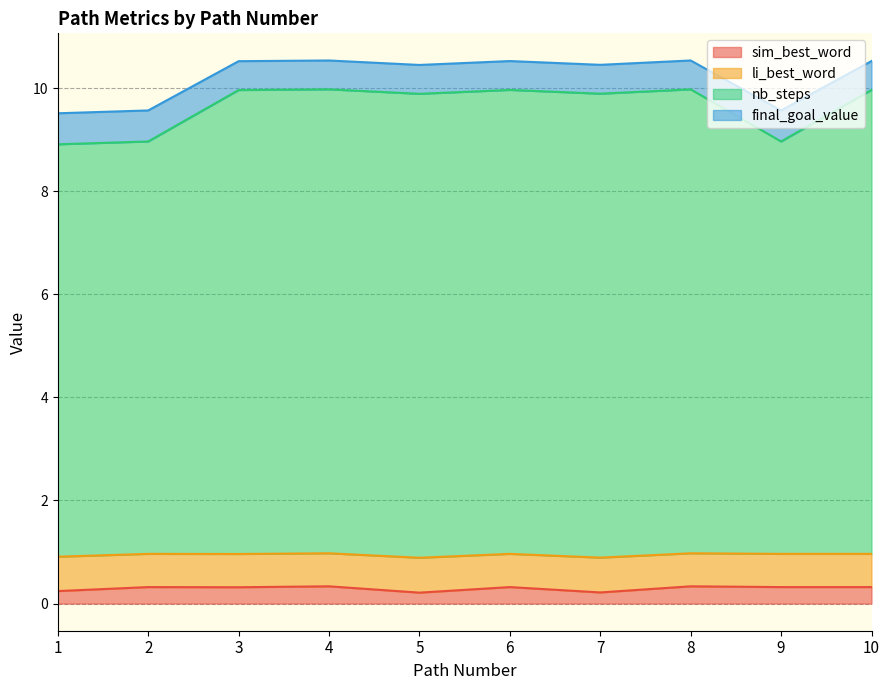

Where is the first local minimum for final_goal_value?

5